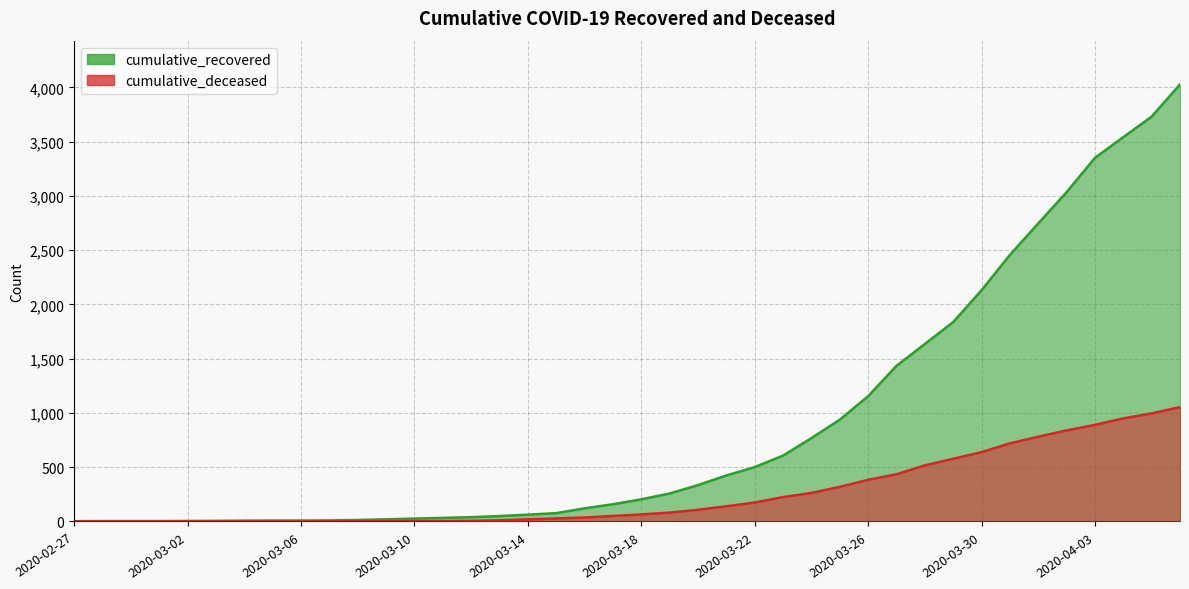

At which category does the chart reach its minimum across all series?

2020-02-27